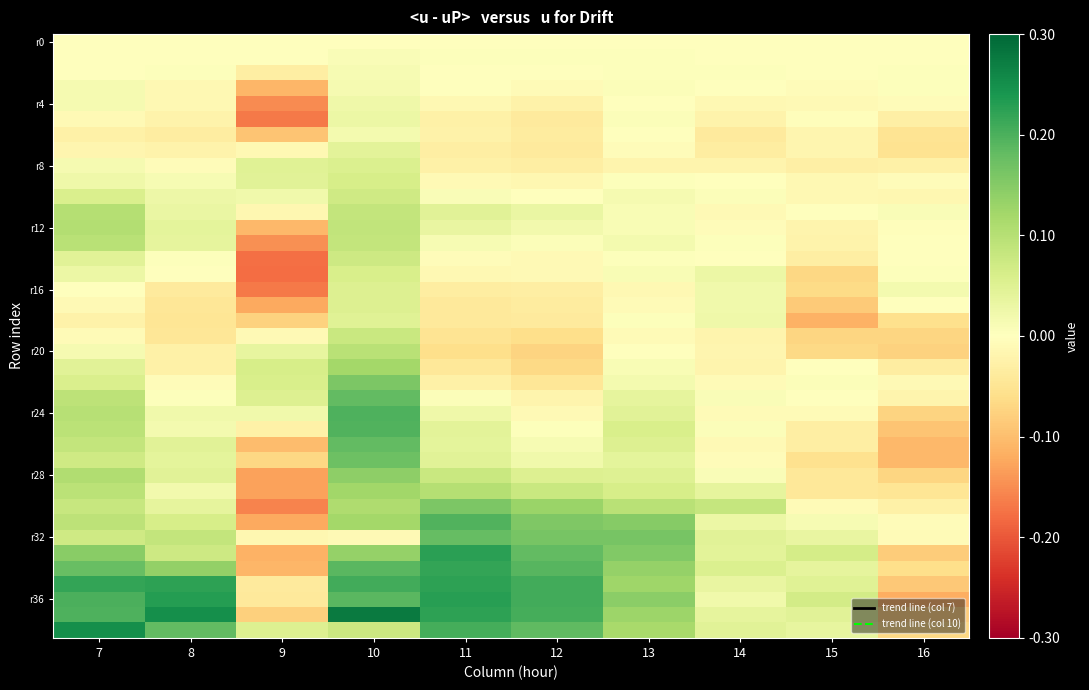

Which category has the highest value across all series?

10